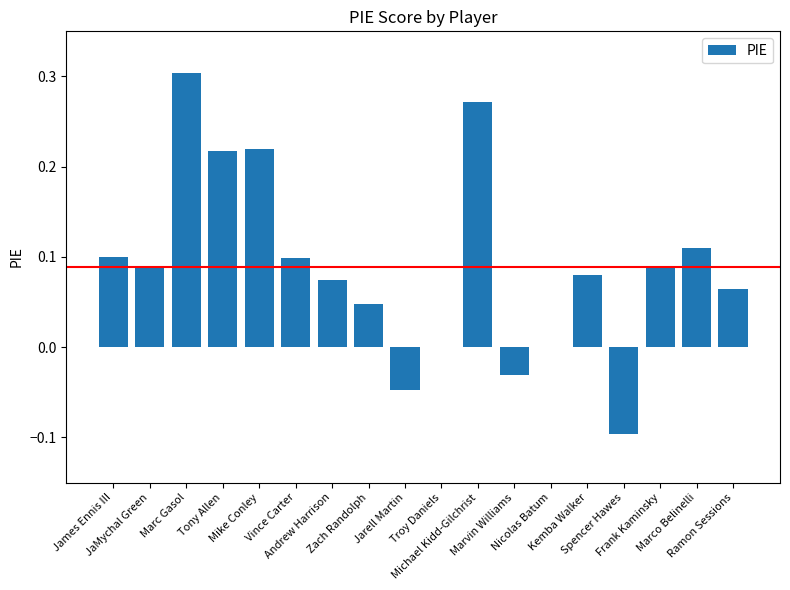

What is the sum of all values?

1.6